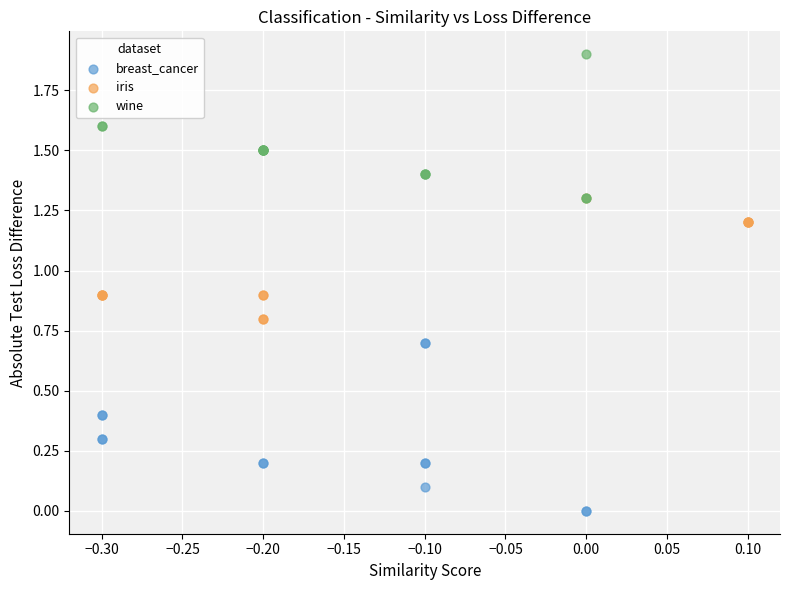

Which series contains the lowest Y value?

breast_cancer